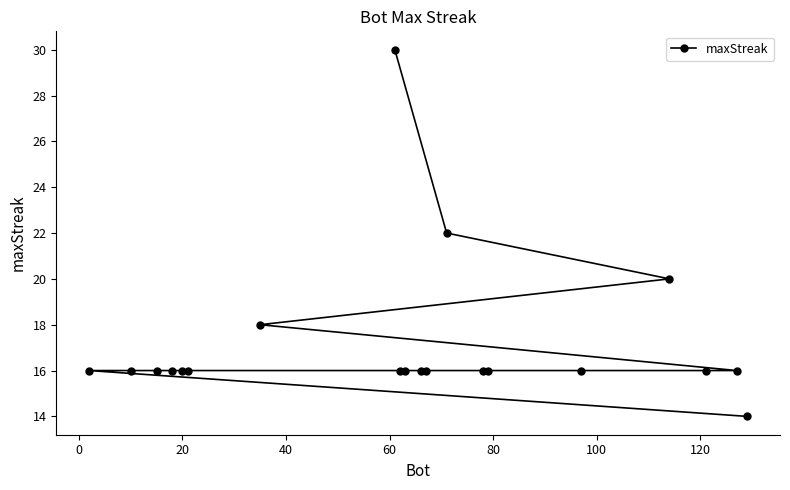

What is the difference between the maximum and minimum values?

16